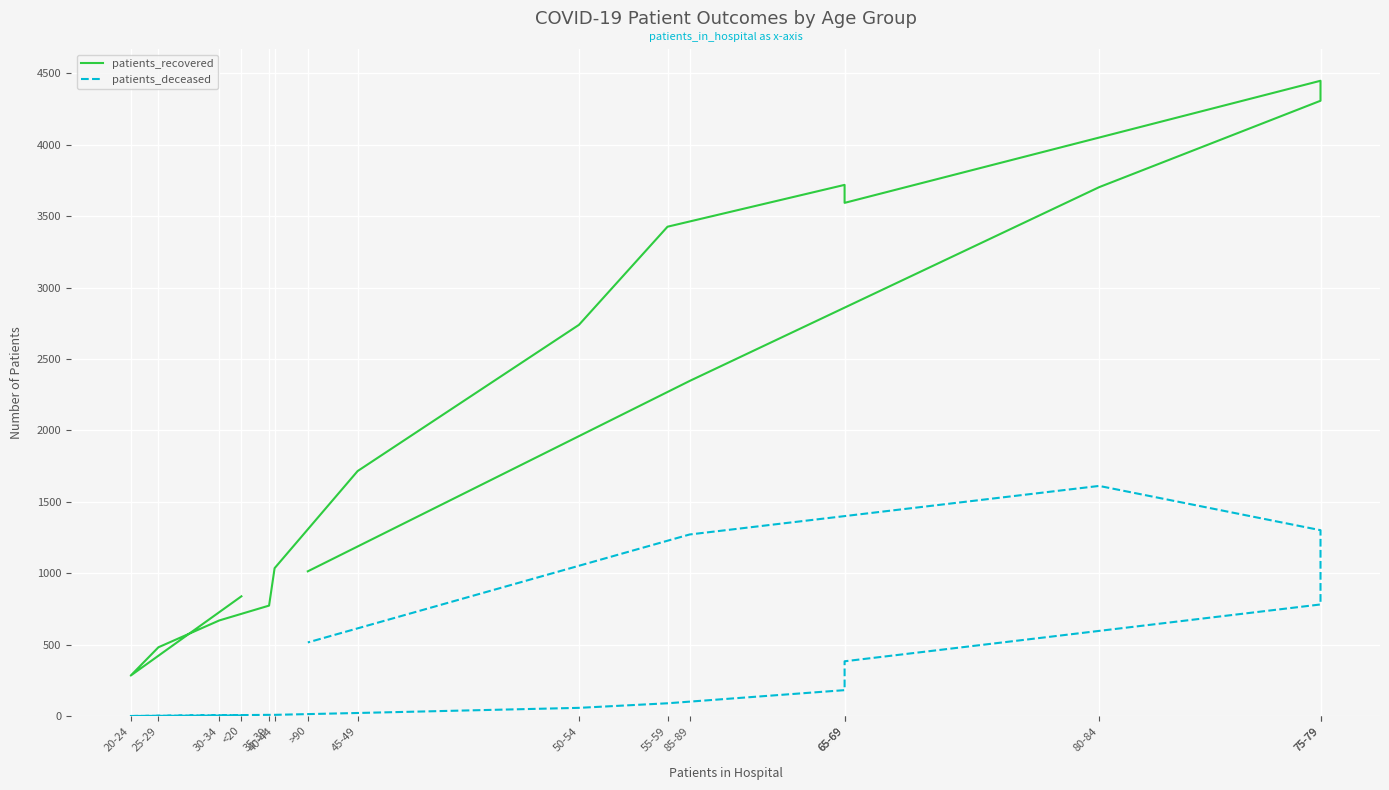

At 45-49, list the series in order from smallest to largest.

patients_deceased, patients_recovered